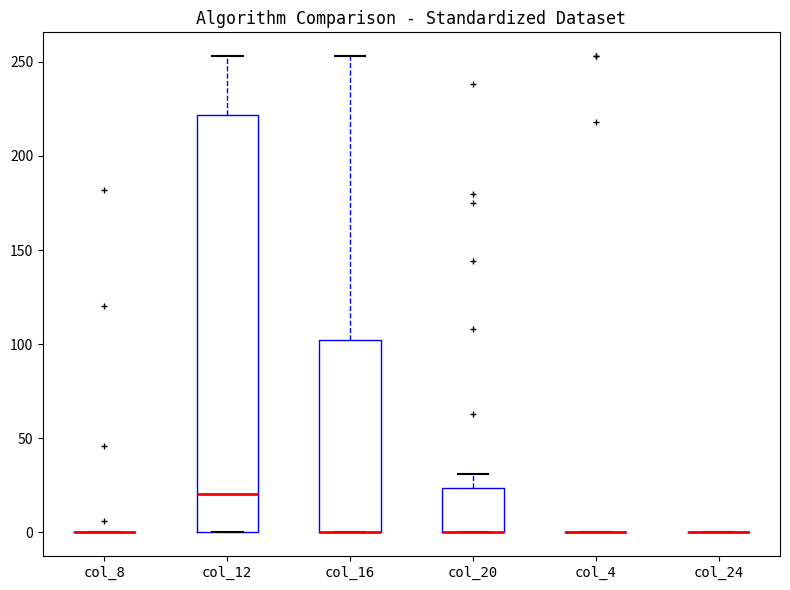

Comparing the boxes themselves (not the whiskers), which one is the tallest?

col_12